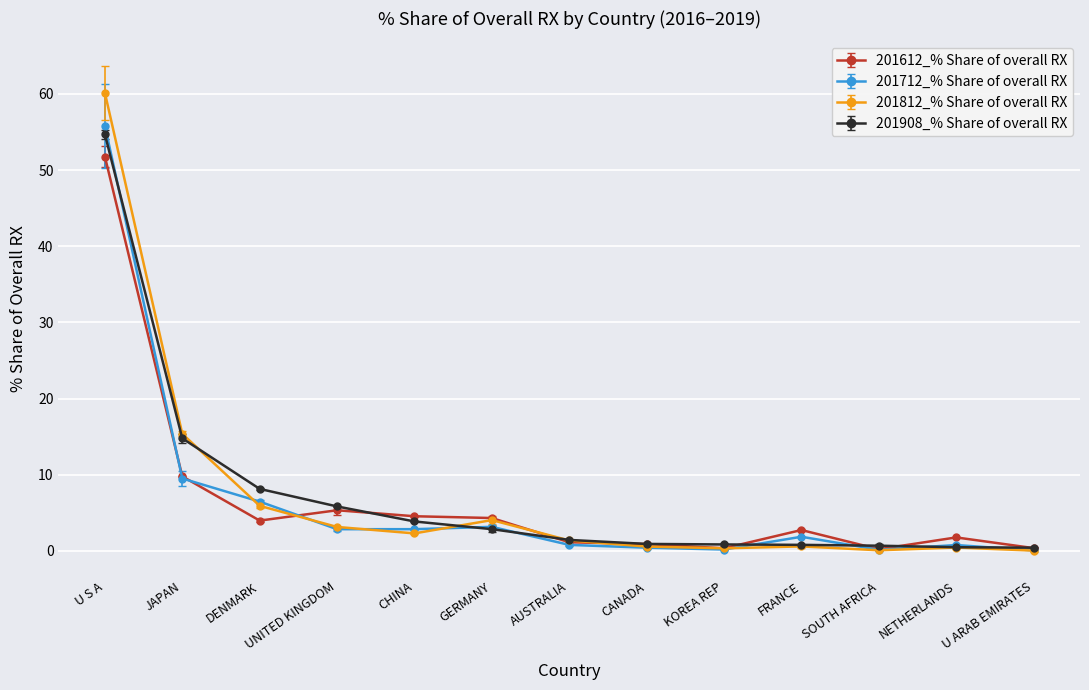

What is the total value across all series at NETHERLANDS?

3.5